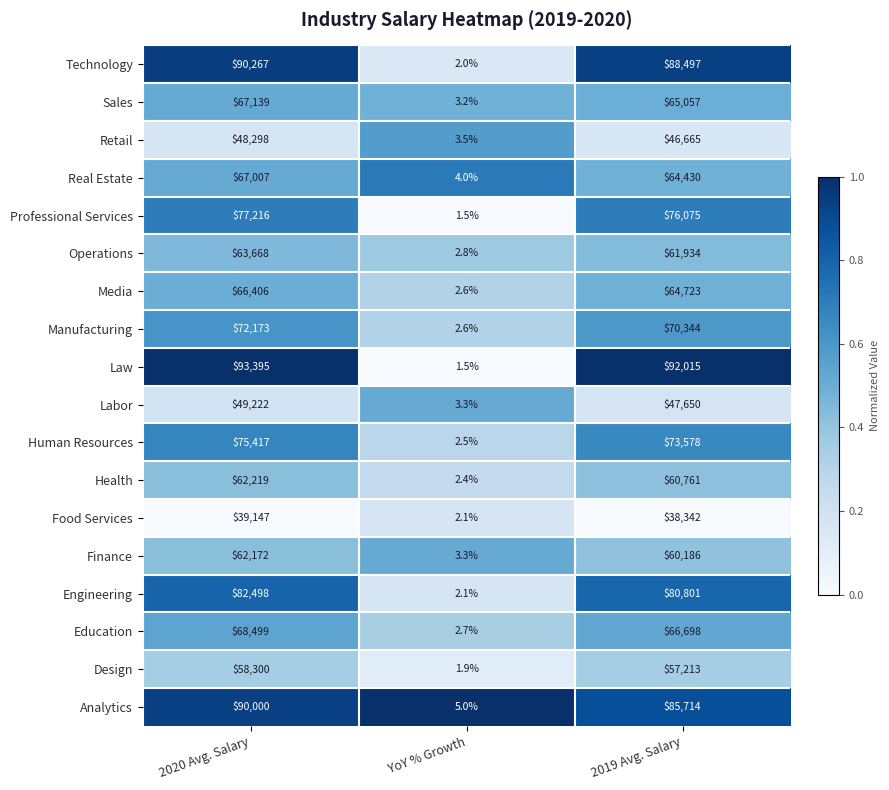

True or false: Education has a value of 2.7 at YoY % Growth.

True